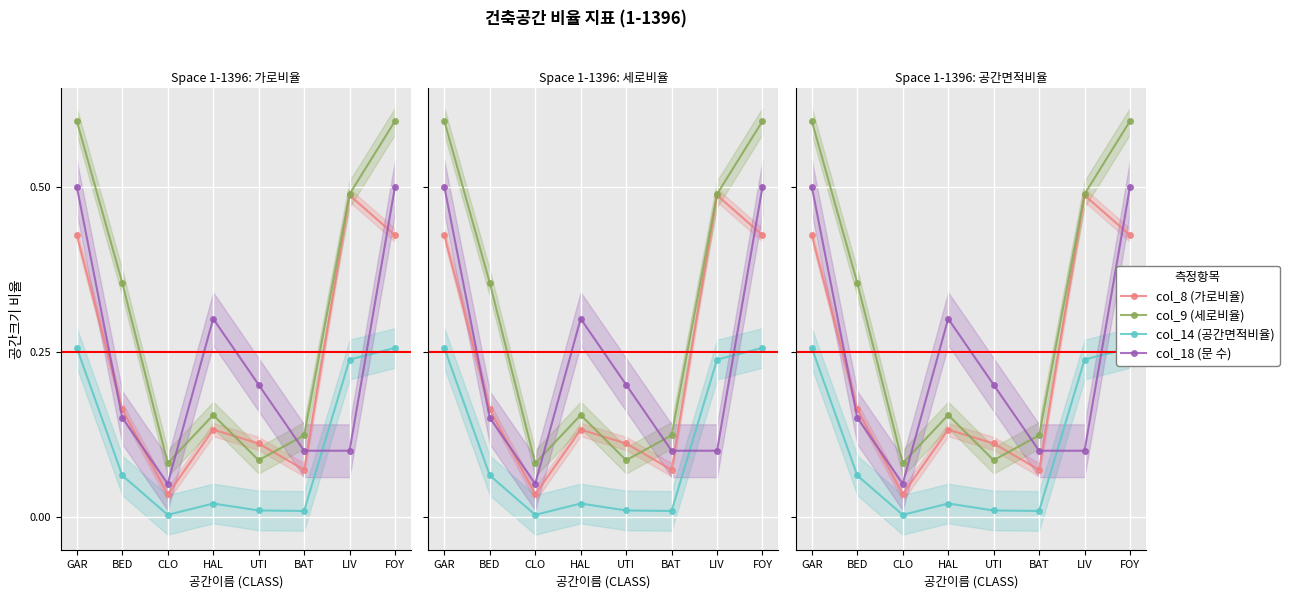

Is the value of col_18 (문 수) at UTI greater than the value of col_9 (세로비율) at LIV?

No